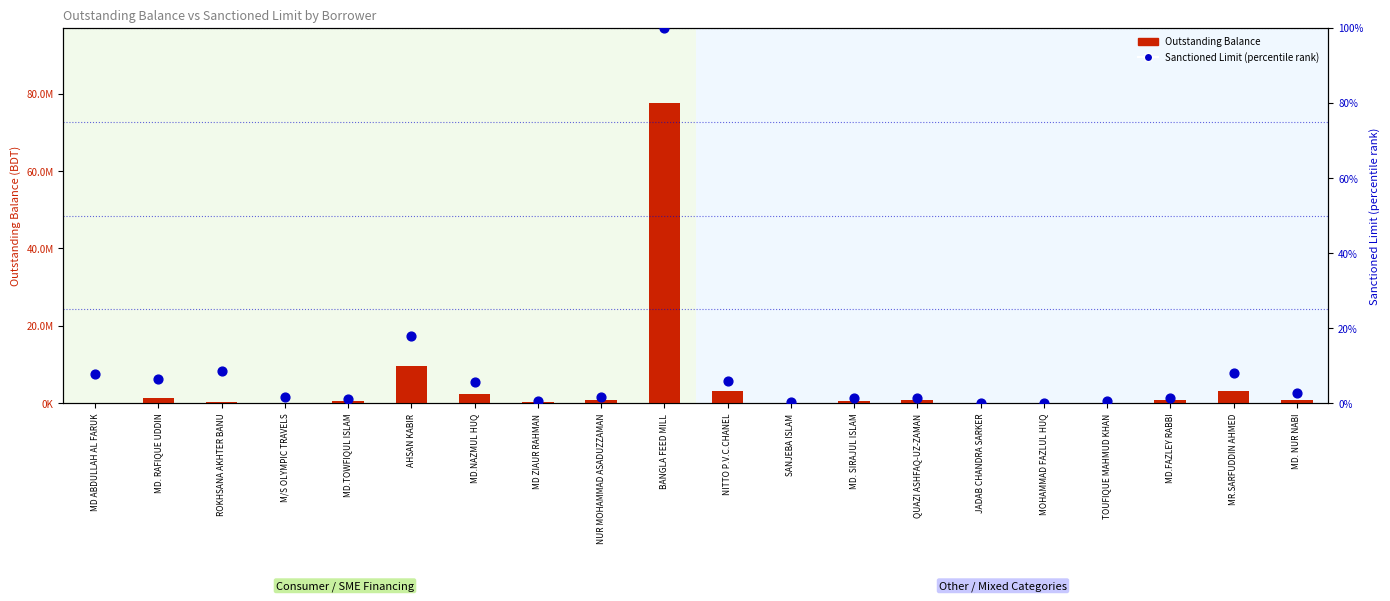

Which series has the largest total across all categories?

Outstanding Balance